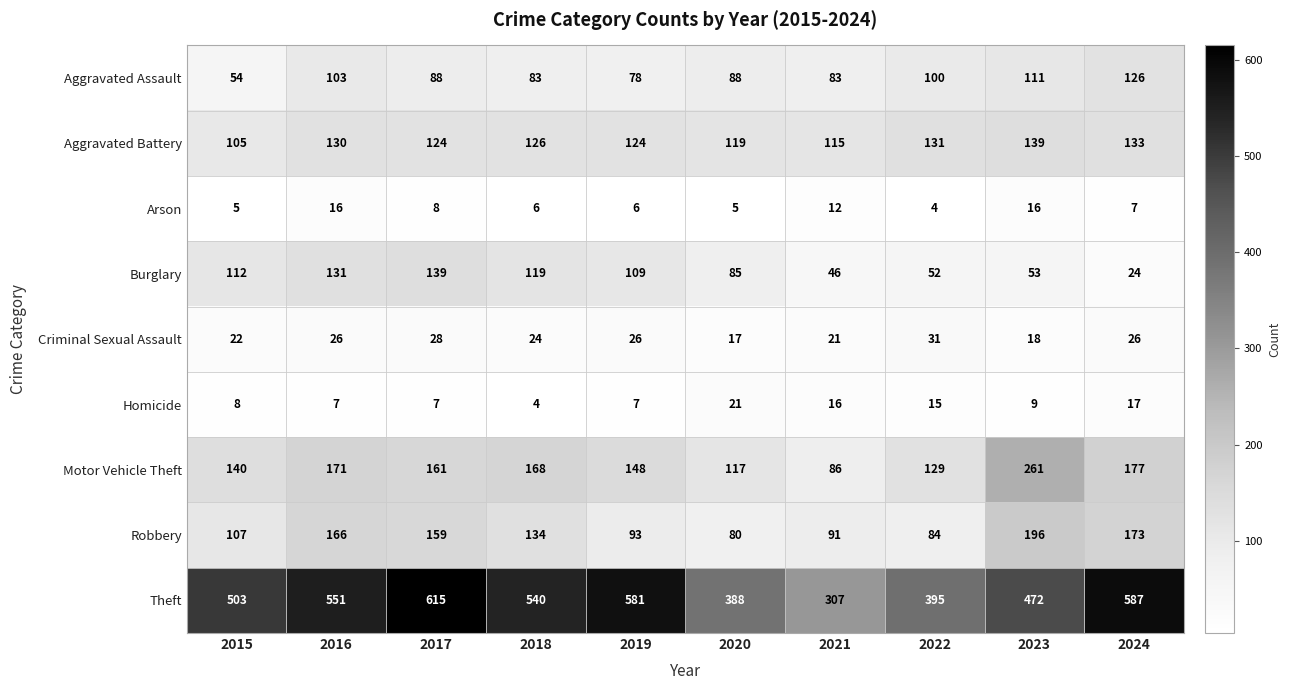

What is the maximum value shown in the chart?

615